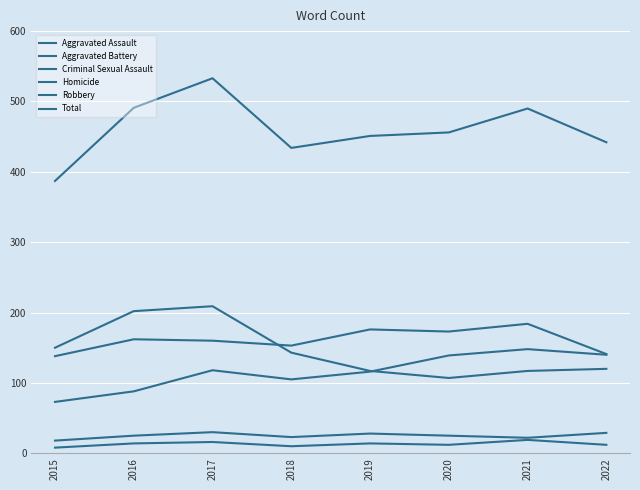

Between 2017 and 2018, which series saw the biggest shift?

Total